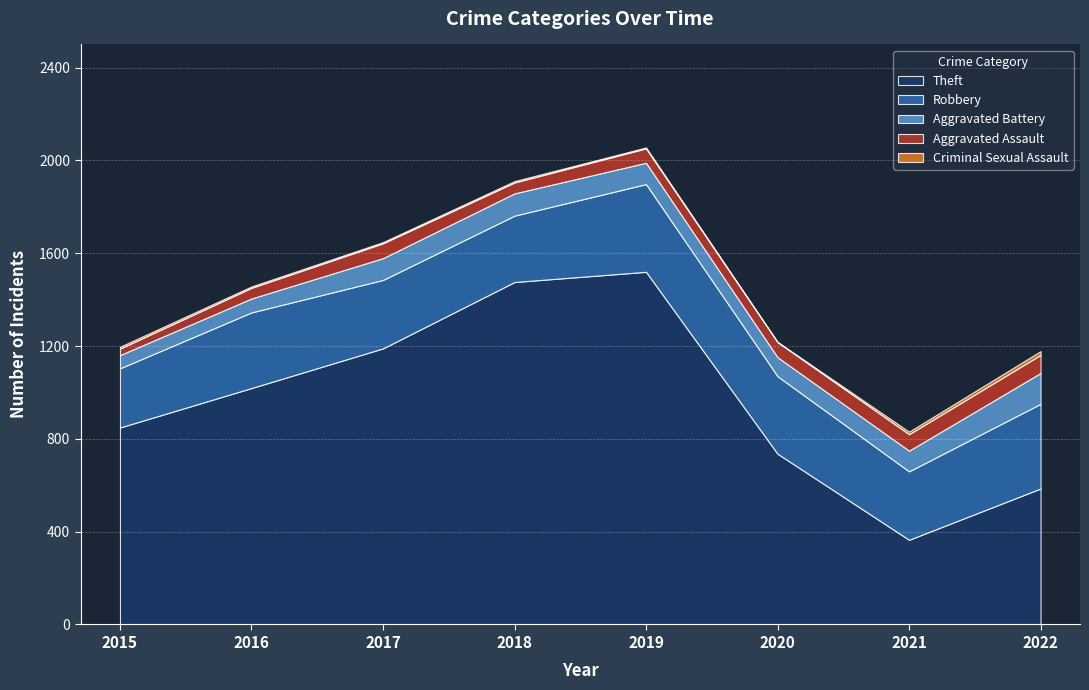

In Robbery, how many points are lower than both neighbors (excluding endpoints)?

2